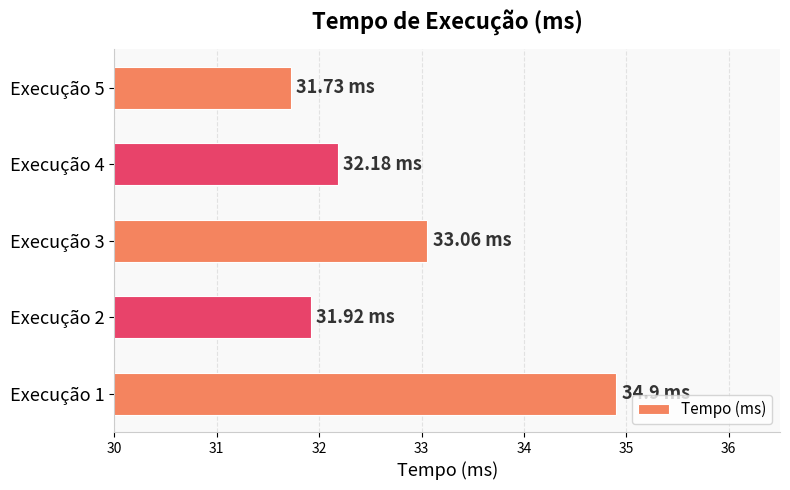

What is the difference between the maximum and minimum values?

3.2